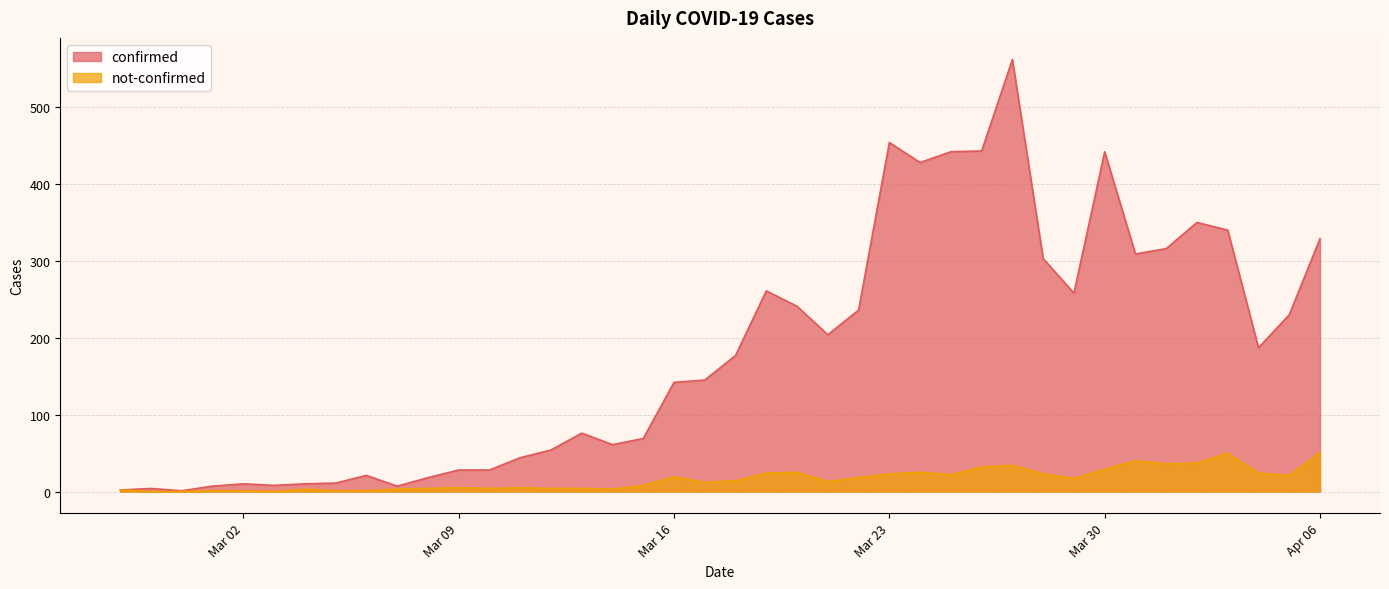

The confirmed series shows 16 at 2020-03-04. True or false?

False